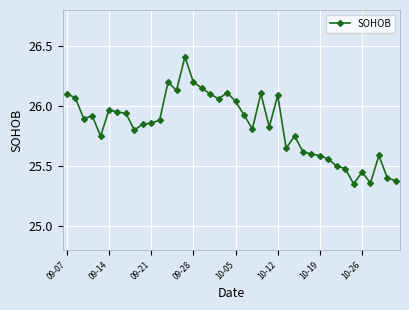

What is the maximum value shown in the chart?

26.4